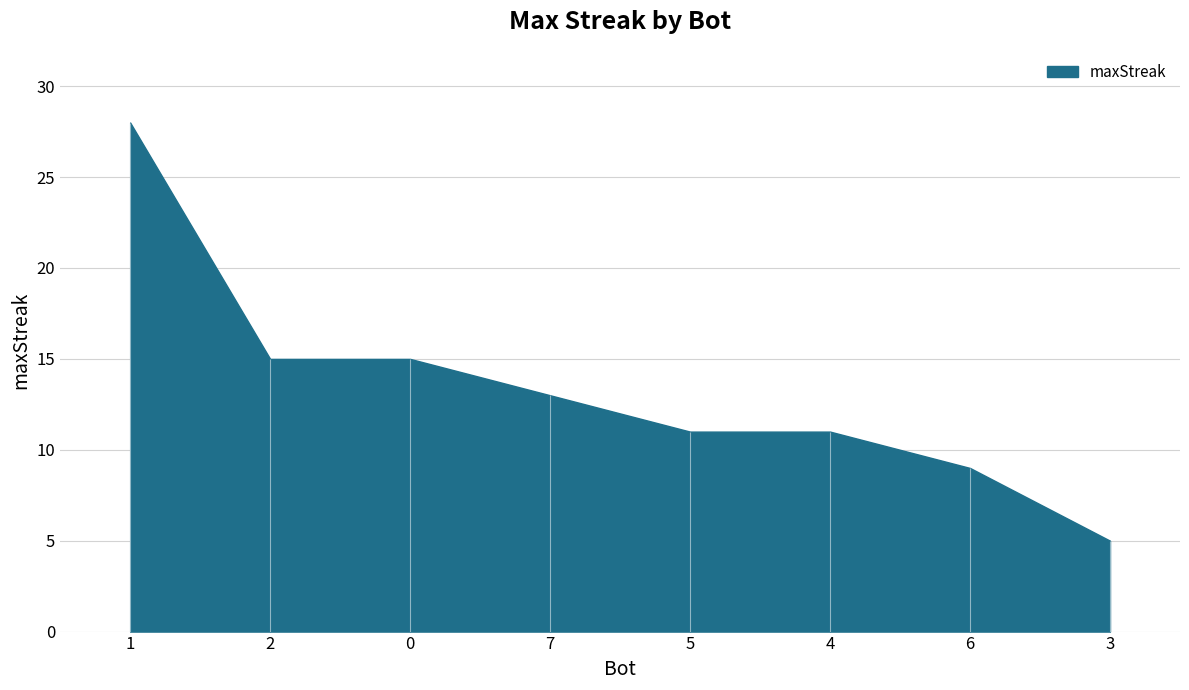

What is the difference between the second highest and second lowest values?

6